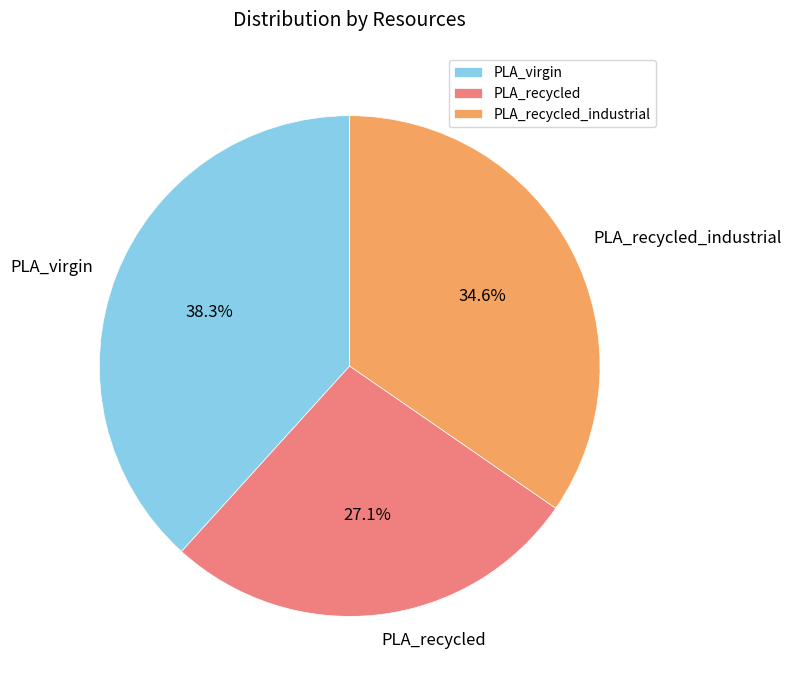

To the nearest percent, what portion does PLA_recycled_industrial represent?

35%